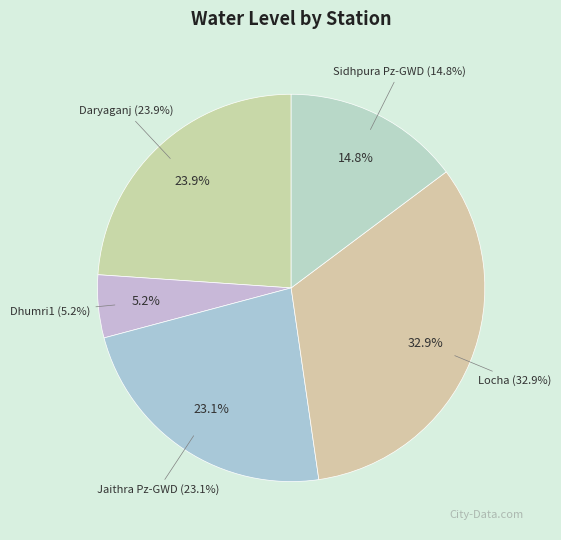

Which has a higher value, Locha or Daryaganj?

Locha